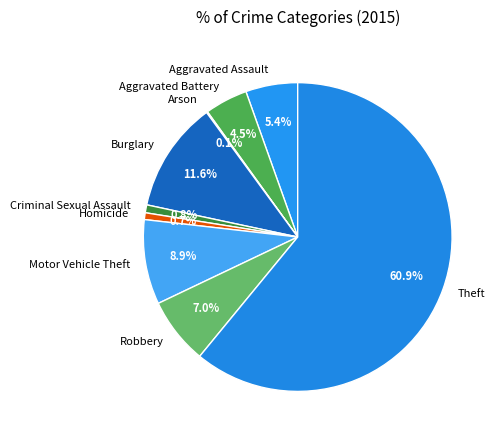

Between Criminal Sexual Assault and Aggravated Battery, which is larger?

Aggravated Battery